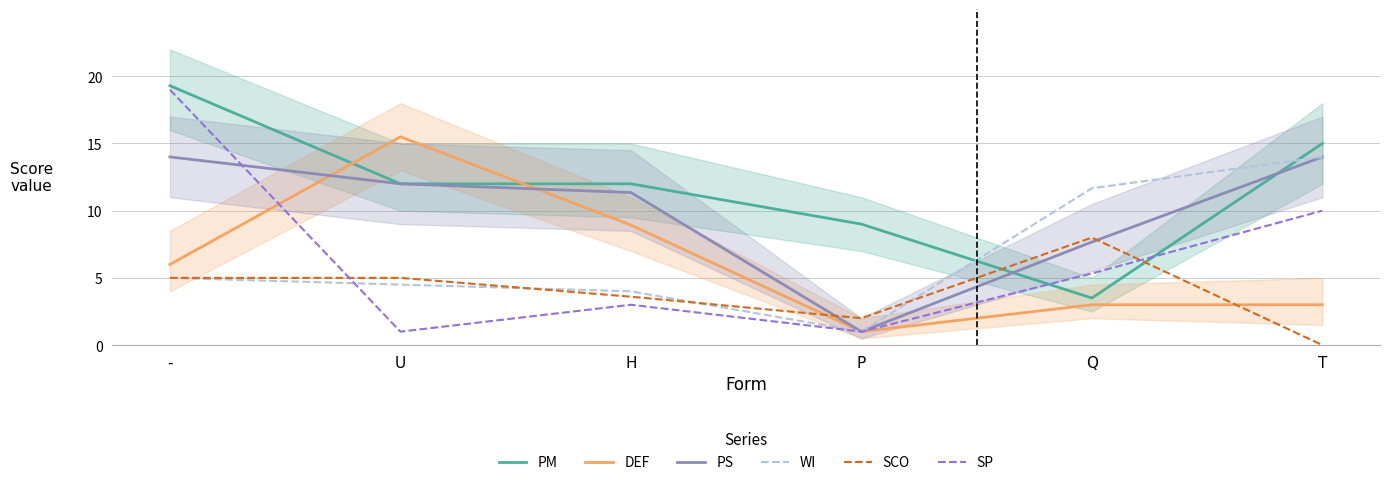

Where does the SCO series first go above 5?

Q